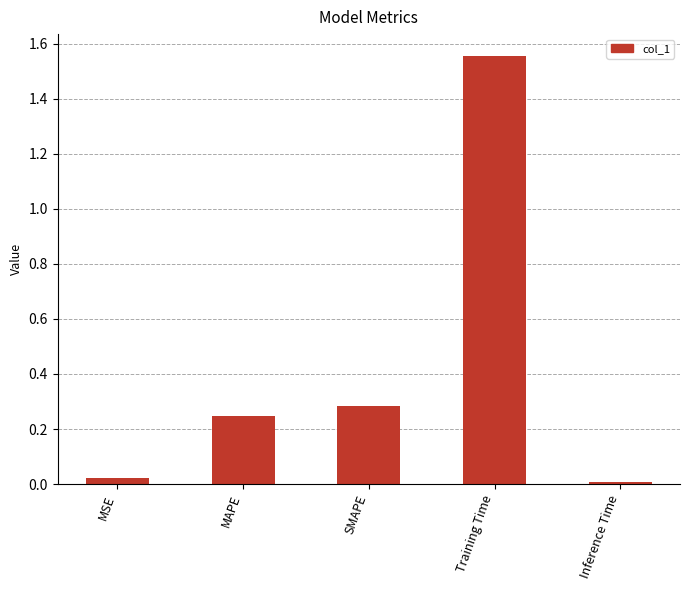

Is it true that the value at SMAPE is 0.3?

True